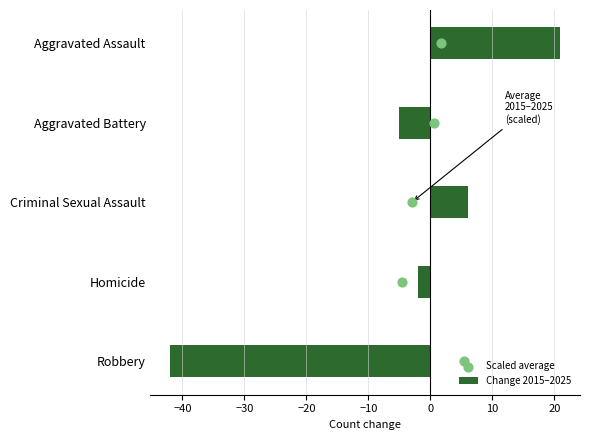

What are all the series names shown in the legend?

Change 2015–2025, Scaled average